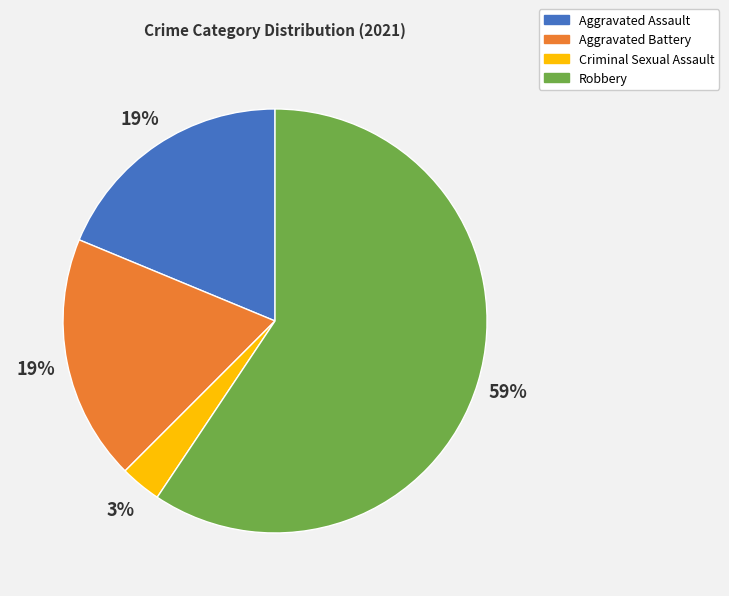

Between Robbery and Aggravated Battery, which is larger?

Robbery